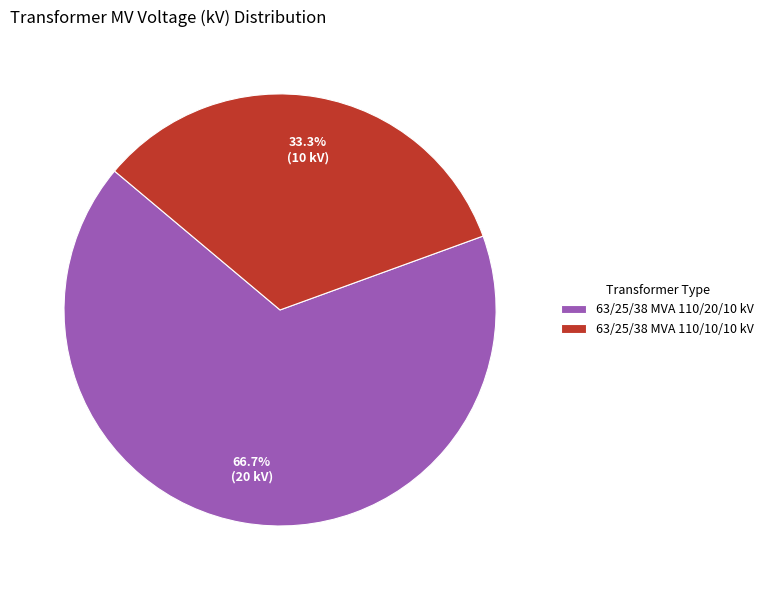

Is there any slice that represents more than half of the pie?

Yes